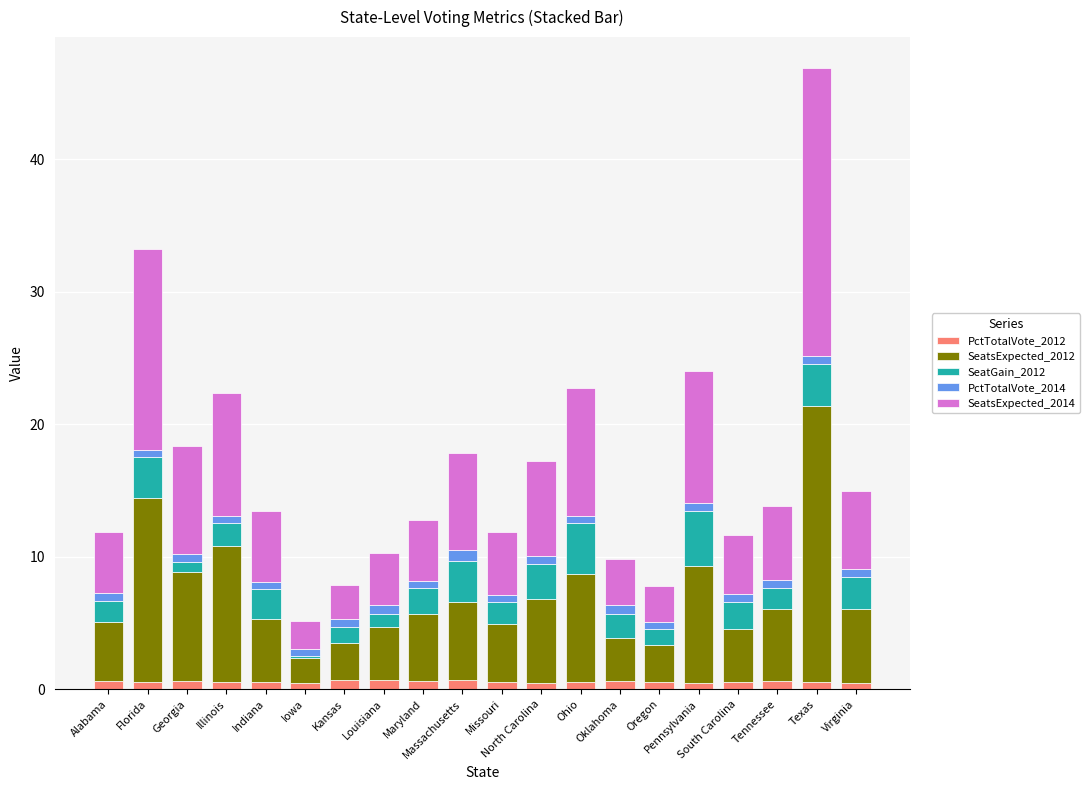

What is the total value across all series at Oregon?

7.8